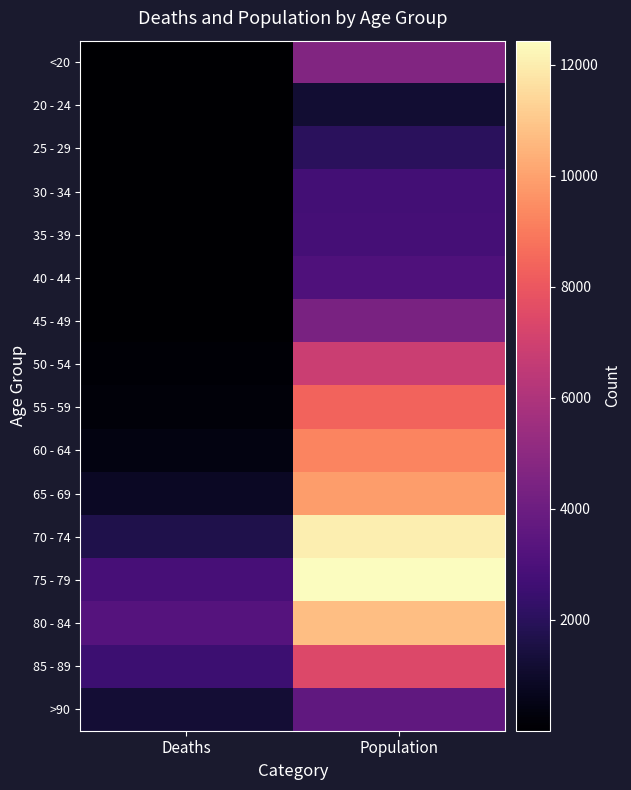

What is the total value across all series at Deaths?

13343